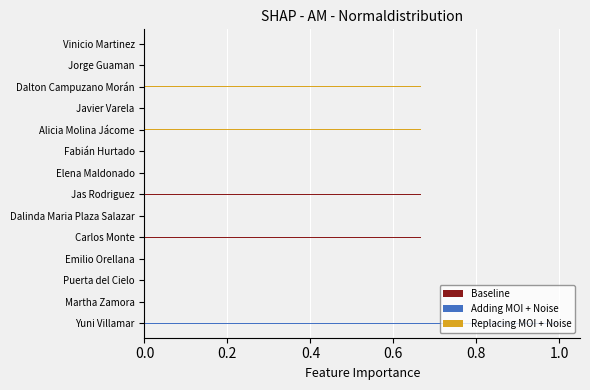

What is the maximum value for Replacing MOI + Noise?

1.0